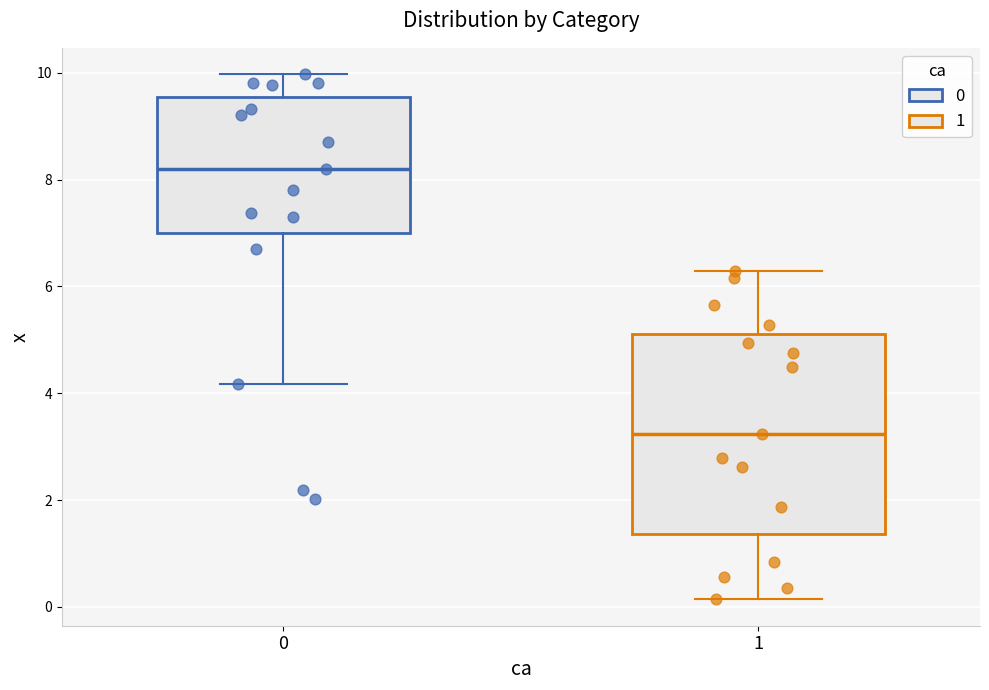

Where does the upper whisker of the box at x = 1 end on the y-axis? The values are not printed on the chart, so give them approximately, as read against the axis.

6.2